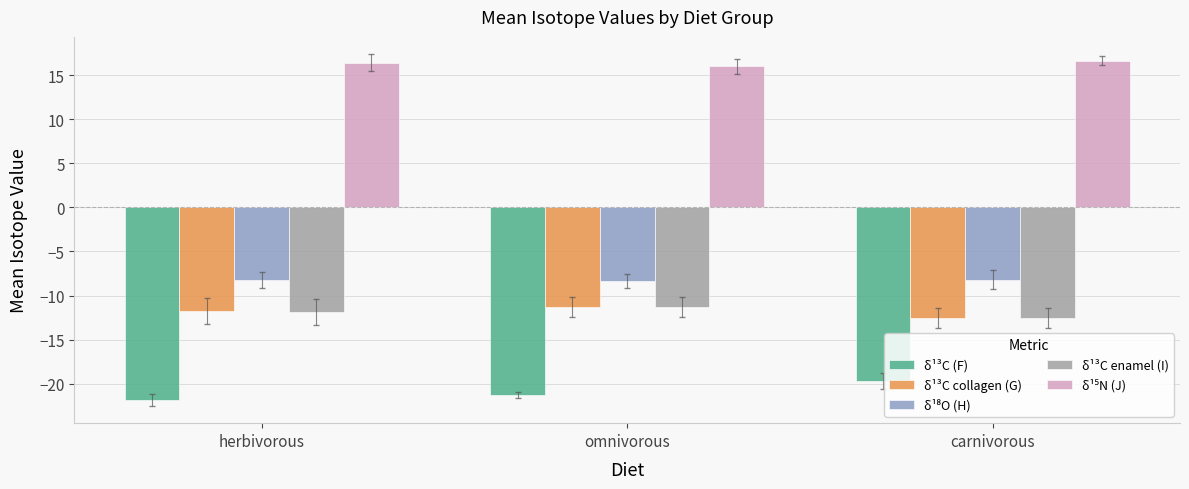

What is the greatest value displayed?

16.6